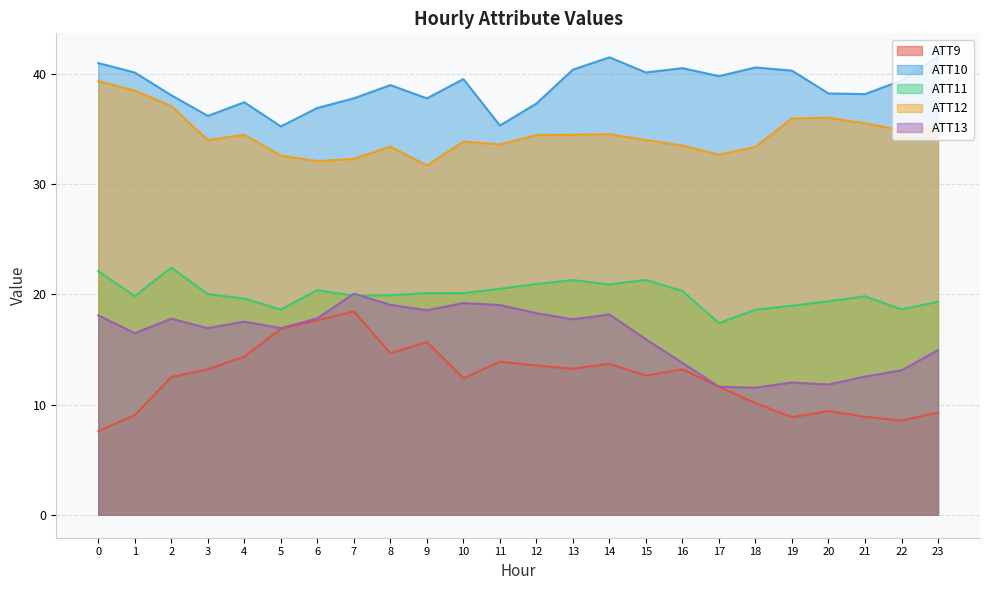

Where is ATT9 nearest to the value 13?

3